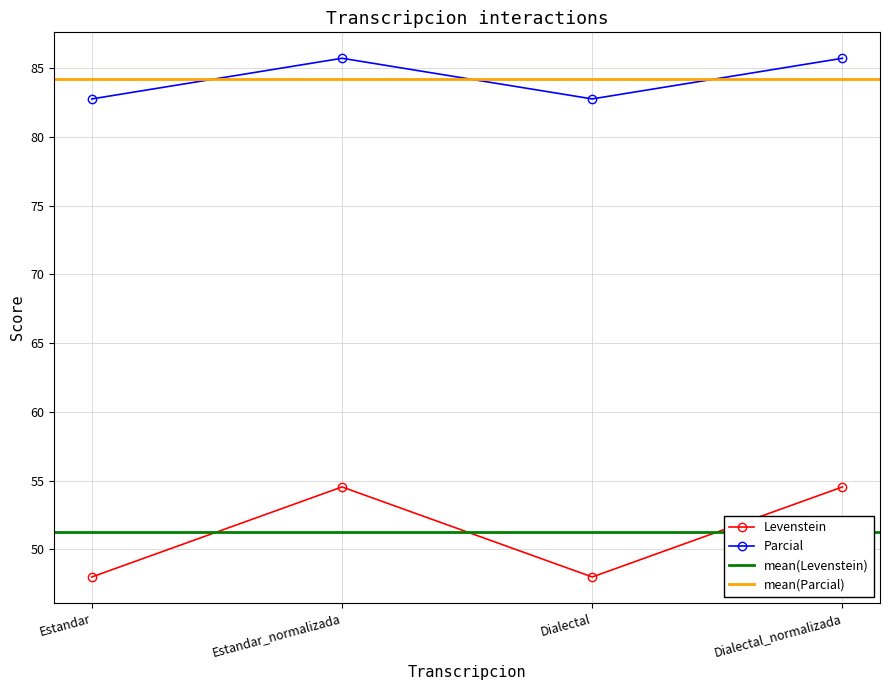

Where is the first local minimum for Levenstein?

Dialectal